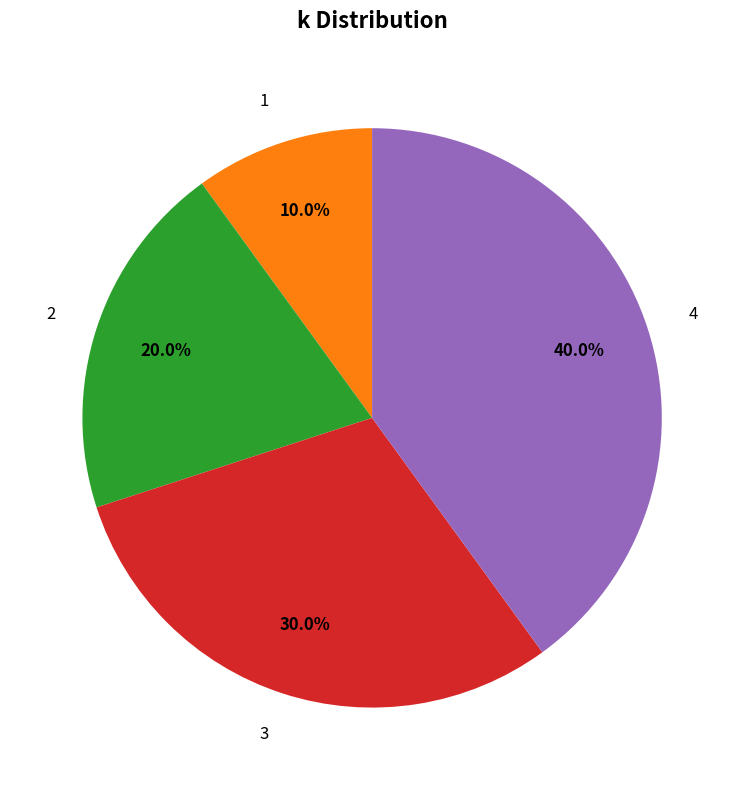

How many slices are in this pie chart?

4